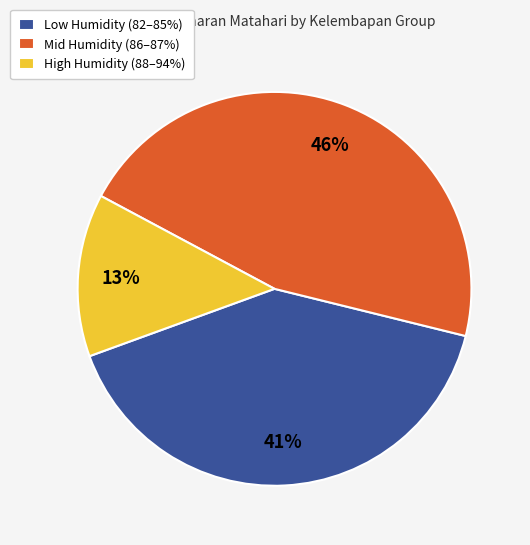

How many slices are in this pie chart?

3